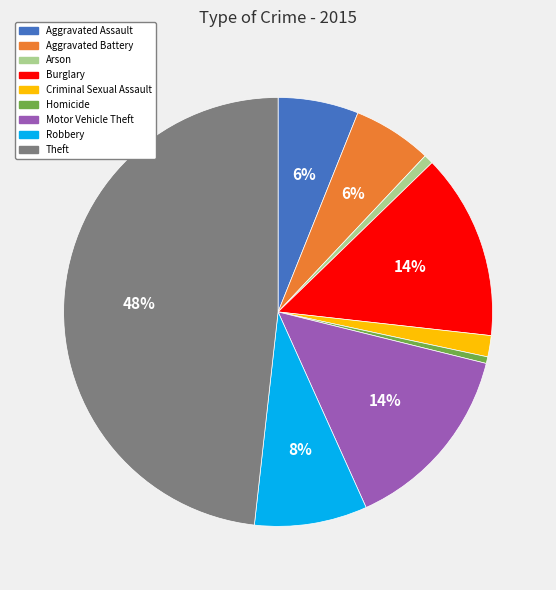

Is there a majority slice in this chart?

No